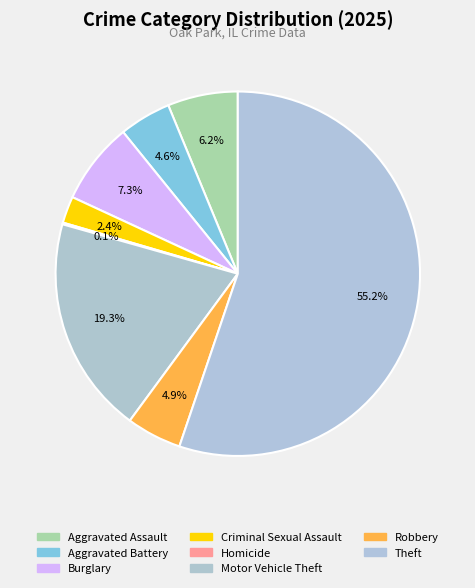

Which category has the biggest portion of the pie?

Theft